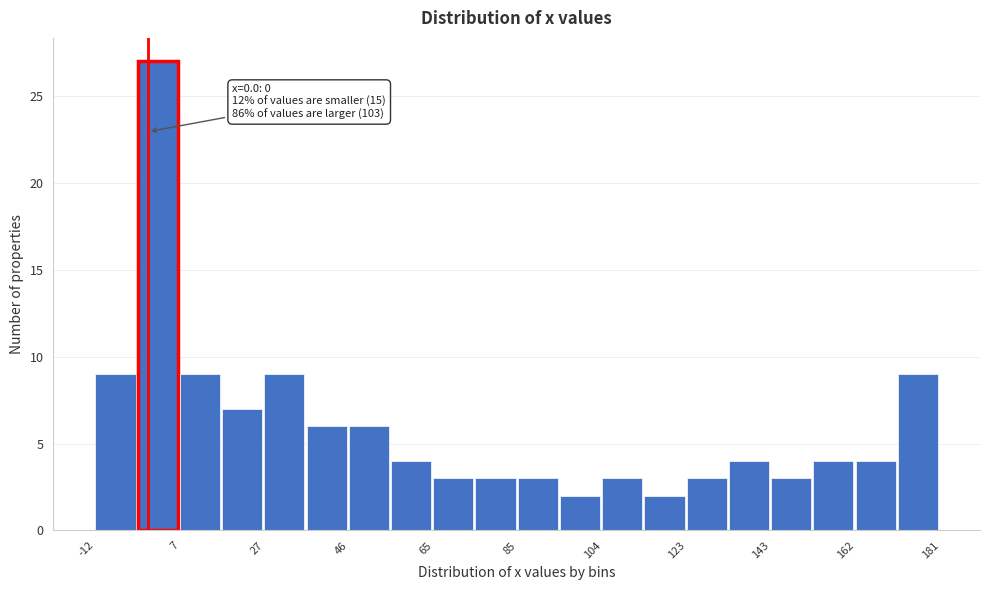

Which range on the x-axis has the tallest bar?

-2 to 8